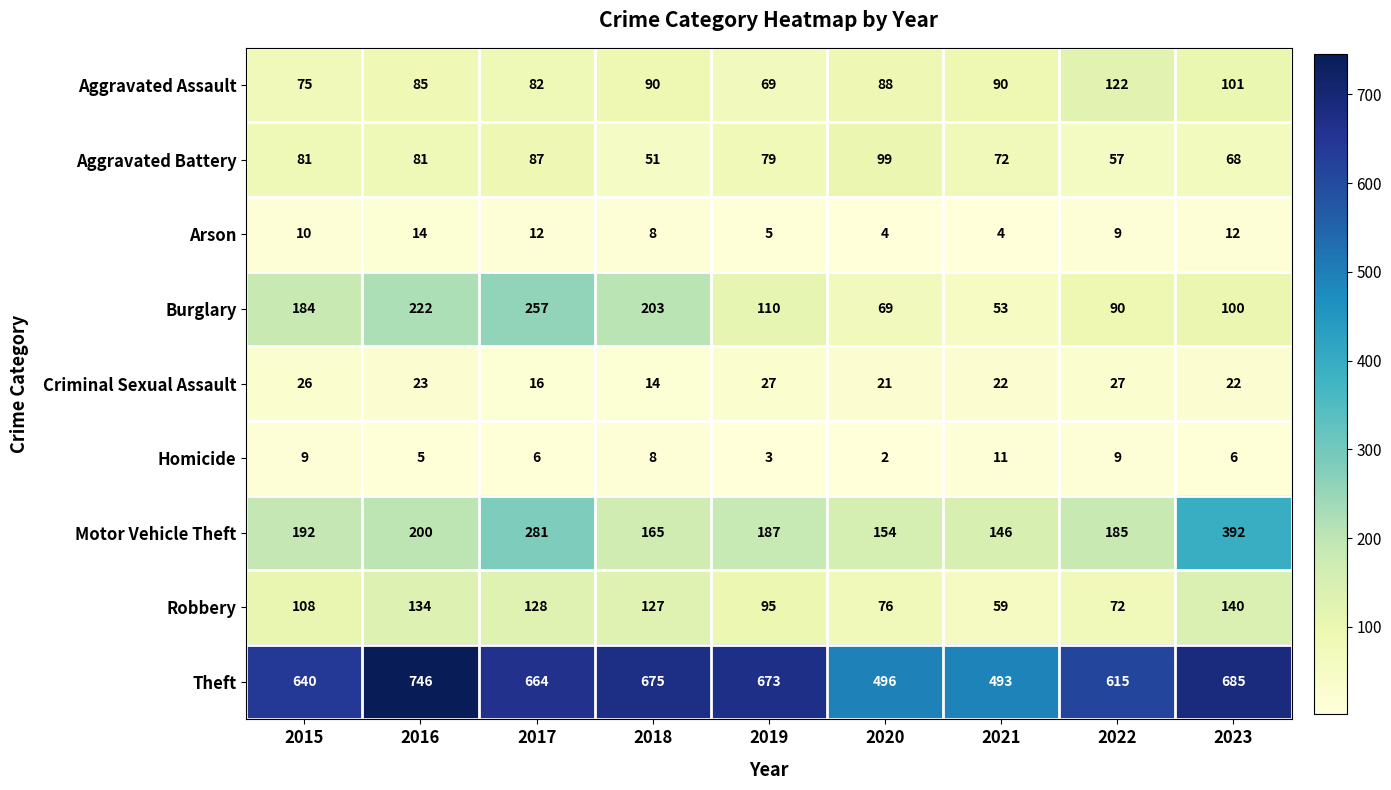

Which series has the largest range (max minus min)?

Theft